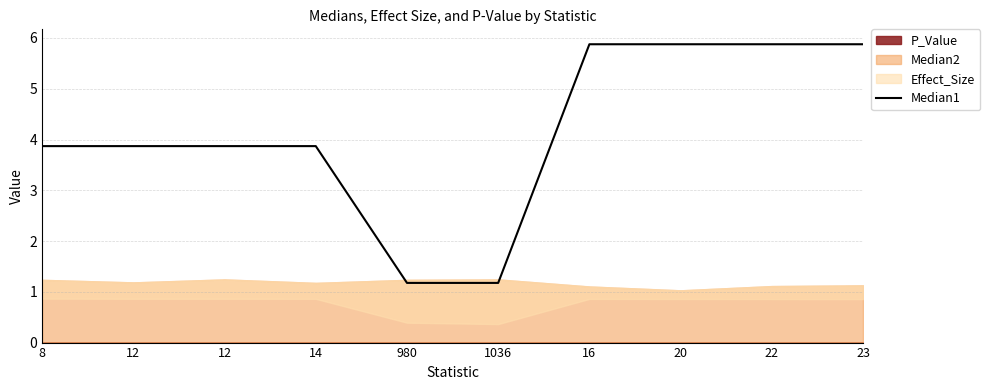

What is the average value?

4.1